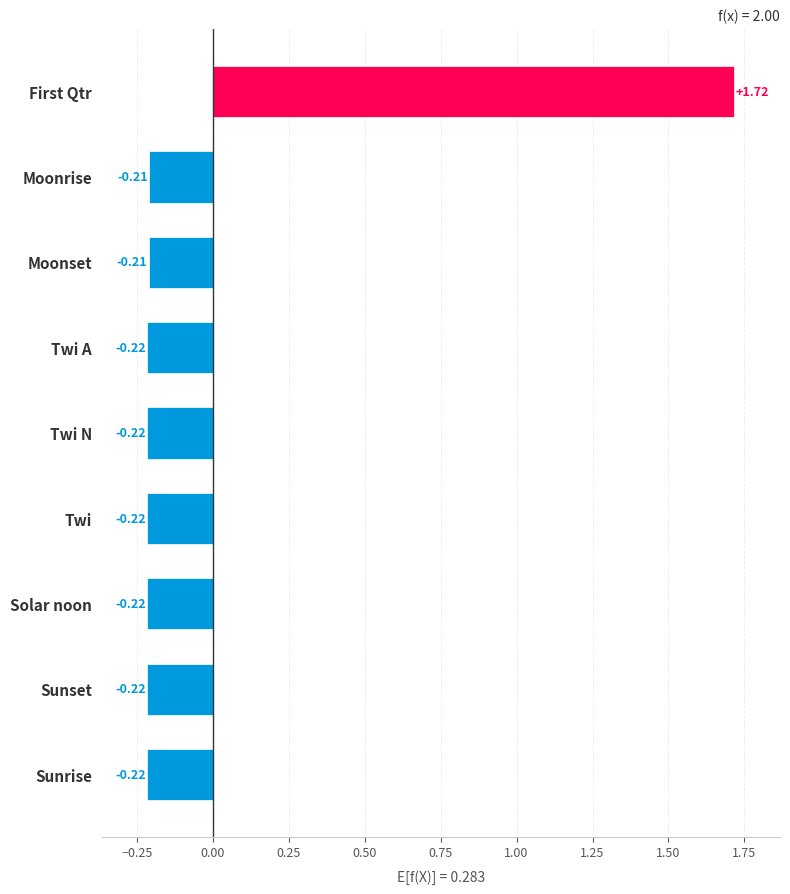

Which label corresponds to the largest value in the chart?

First Qtr